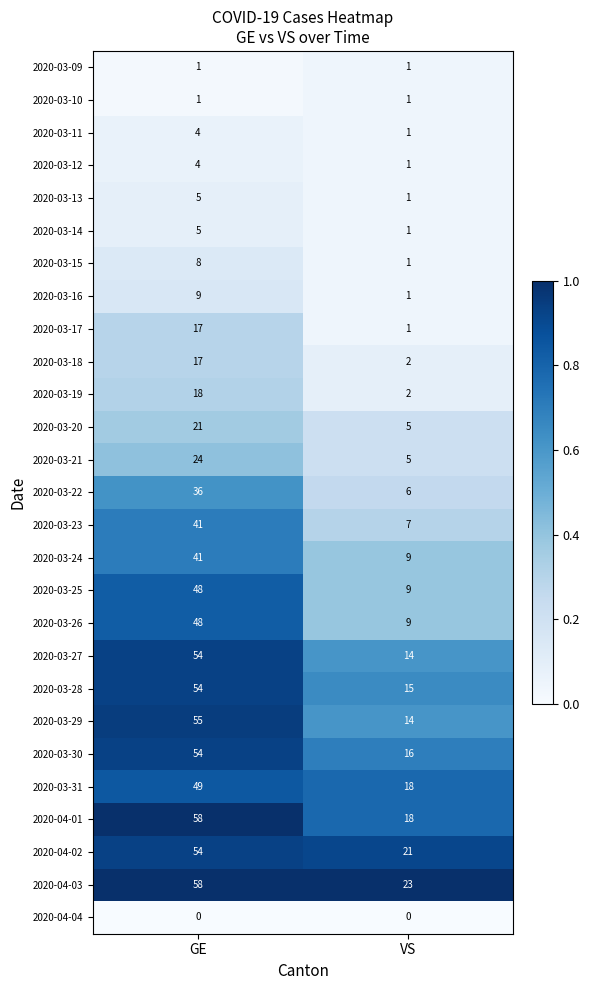

At which category does the chart reach its peak across all series?

GE